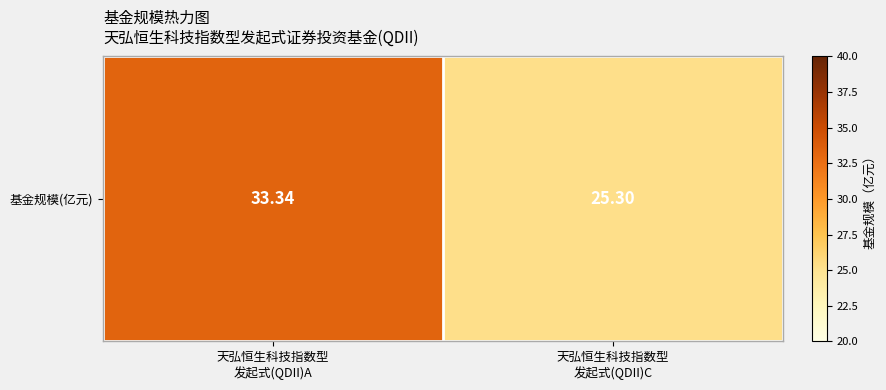

What is the difference between the values at 天弘恒生科技指数型
发起式(QDII)A and 天弘恒生科技指数型
发起式(QDII)C?

8.0